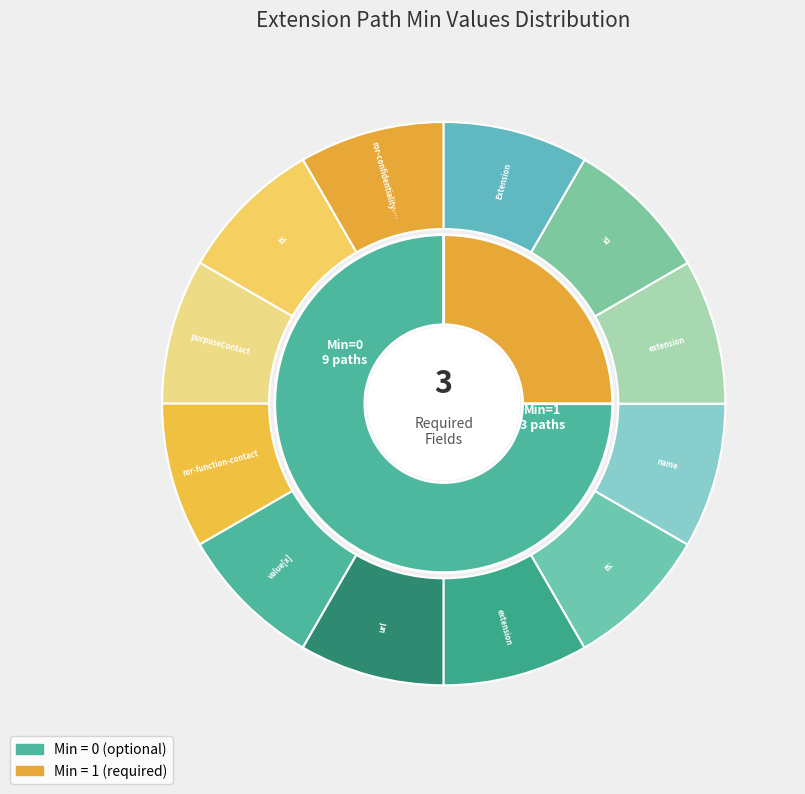

Is Extension.extension:name.extension the majority of the pie?

No